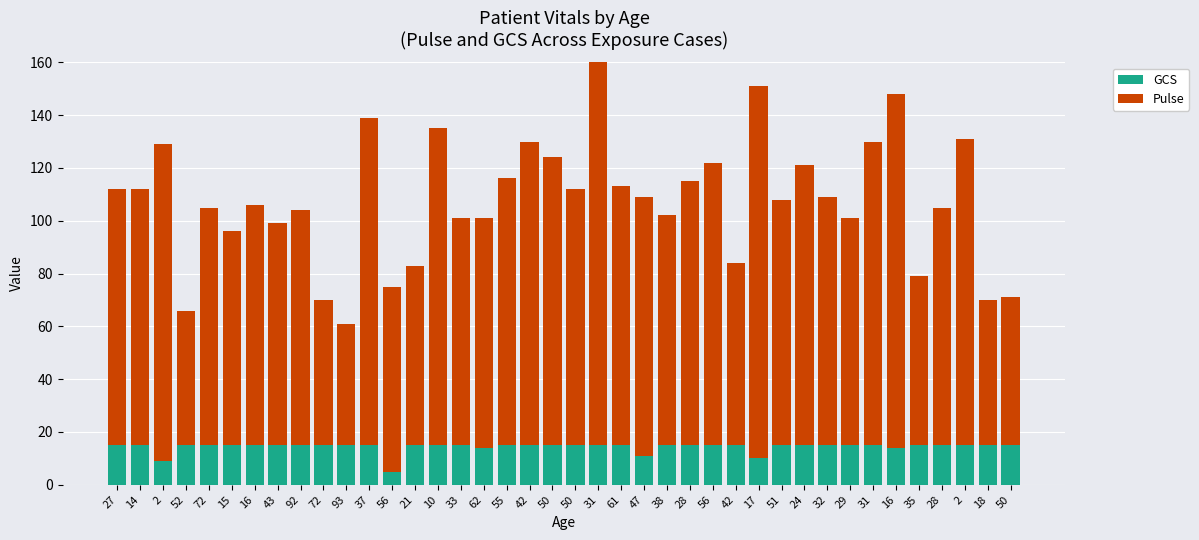

The value of GCS at 51 is 27. True or false?

False